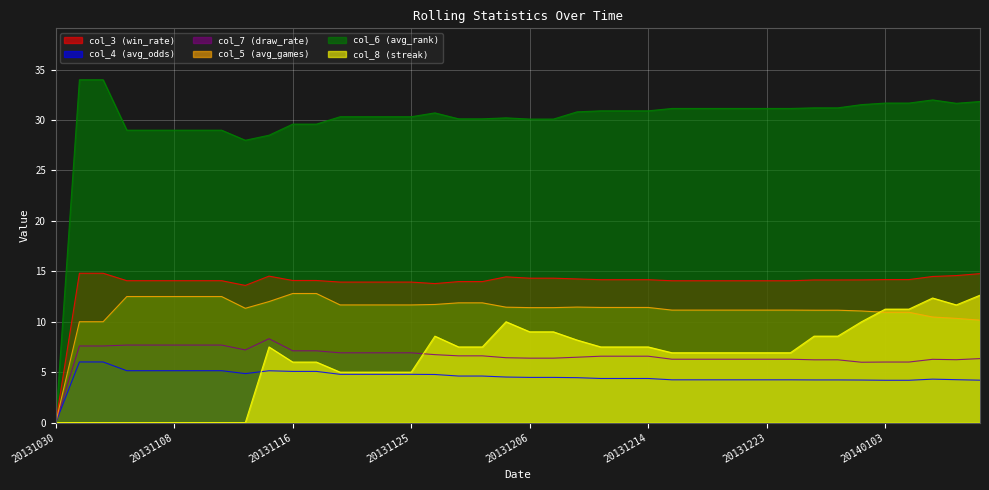

True or false: col_8 (streak) has a value of 0.0 at 20131113.

True